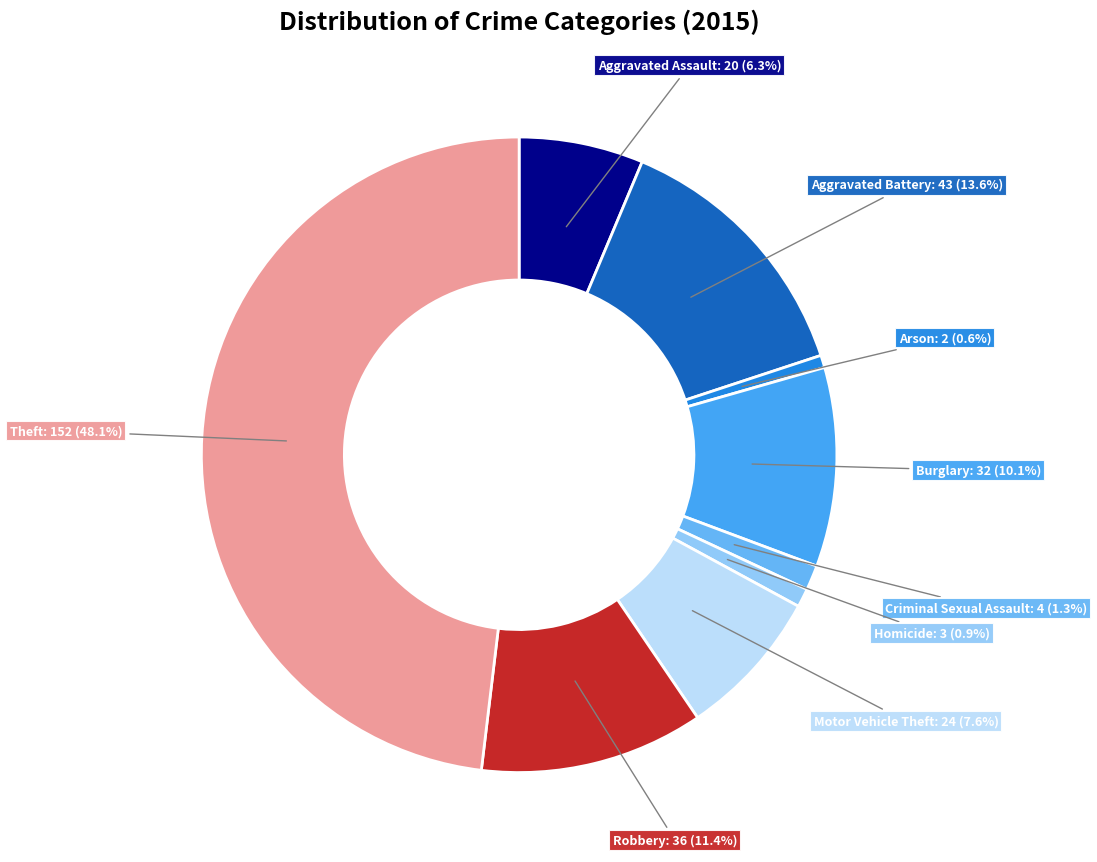

To the nearest percent, what is the average slice percentage?

11%